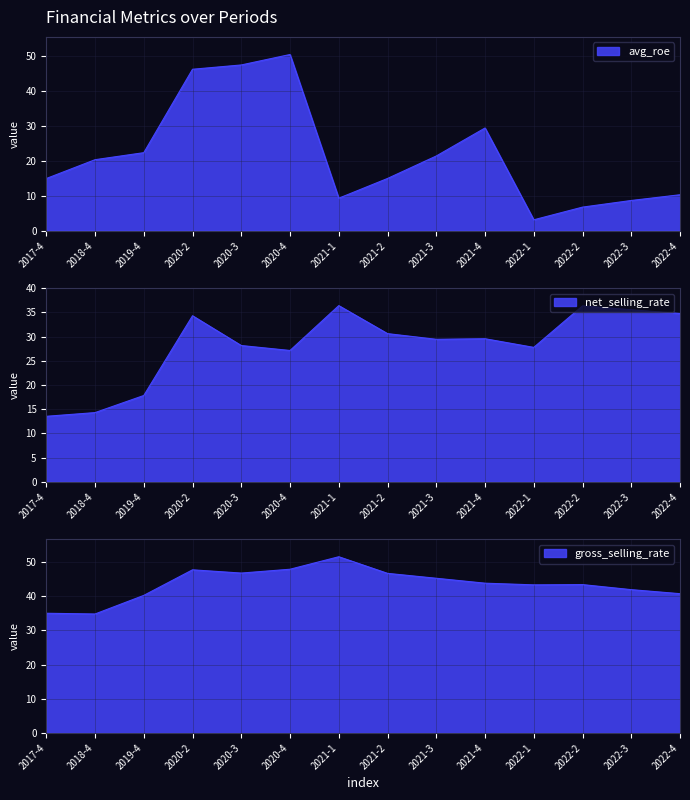

Rank the series by their maximum value, from lowest to highest.

net_selling_rate, avg_roe, gross_selling_rate